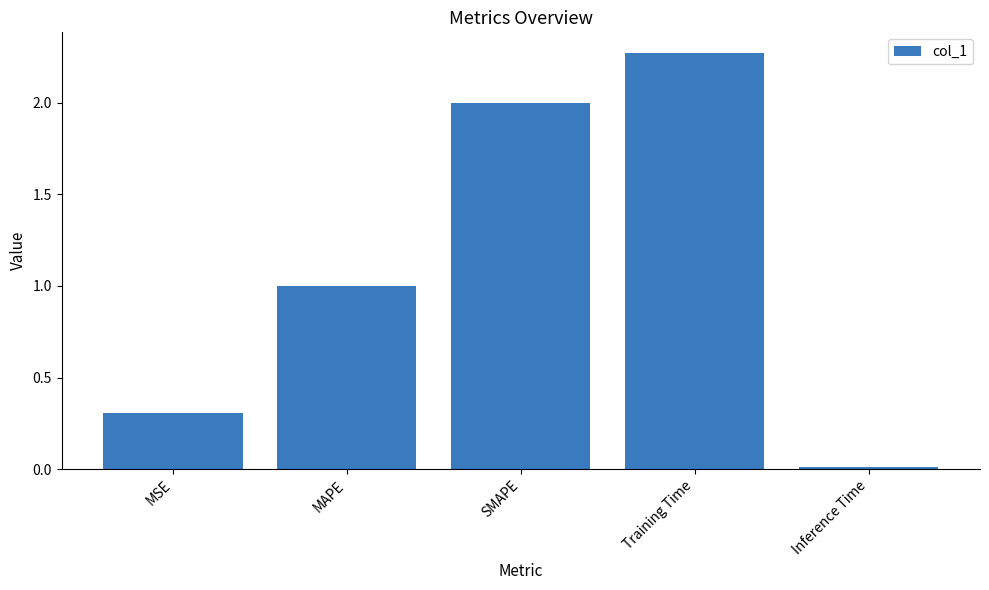

Which label corresponds to the largest value in the chart?

Training Time